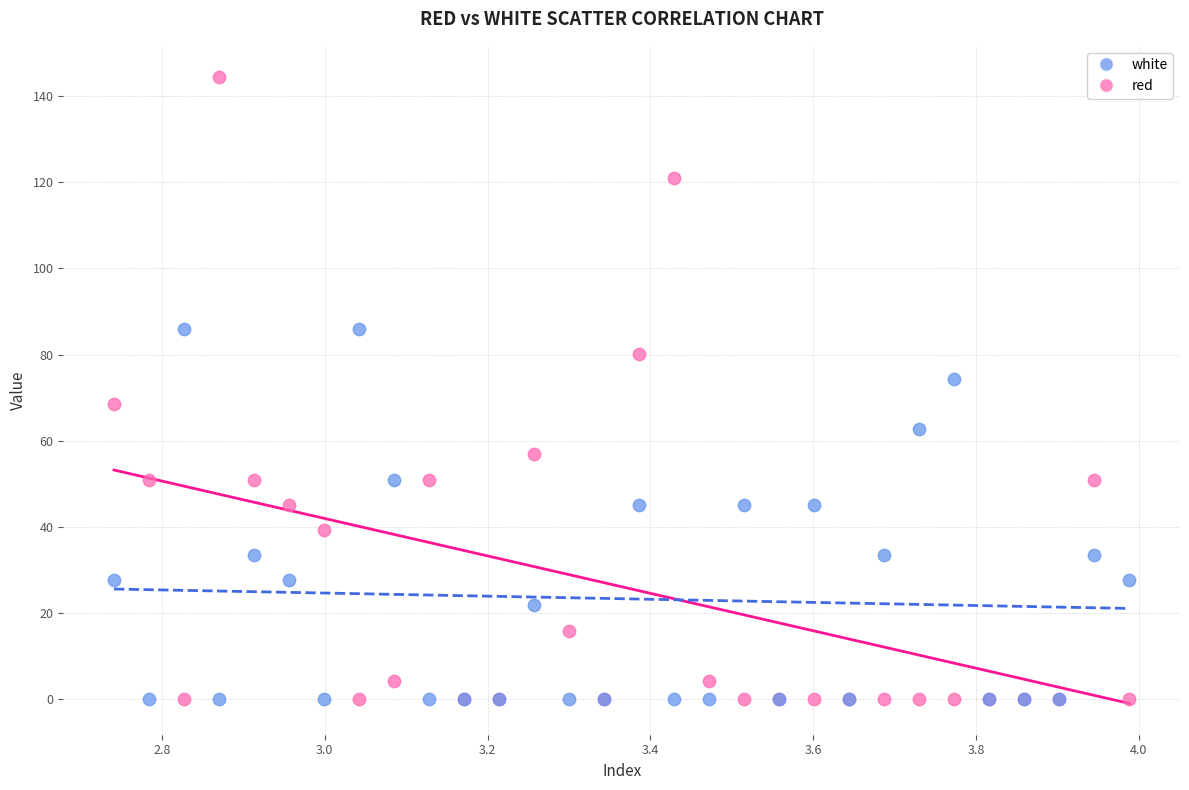

What is the X range (max minus min) for the scatter plot?

1.2